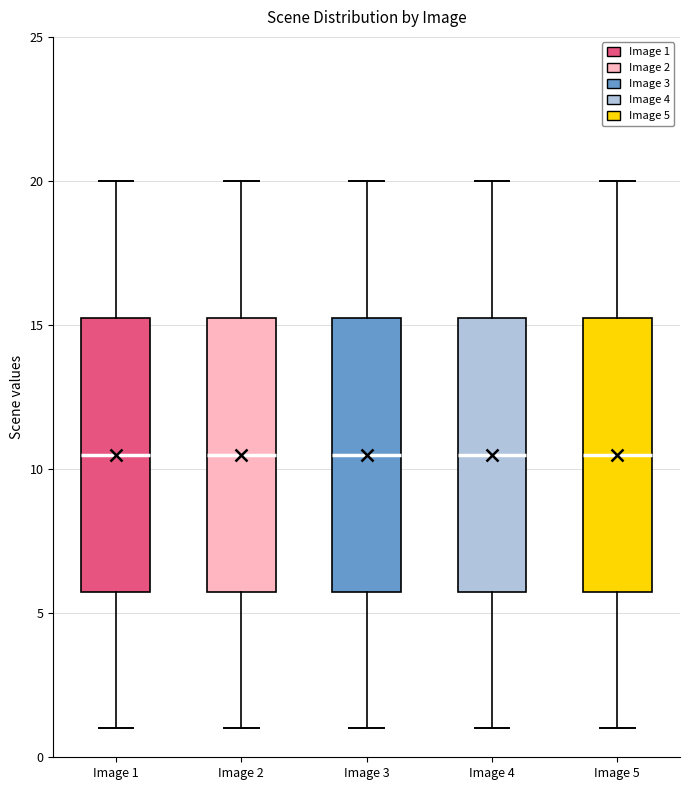

Reading left to right, read every box against the y-axis: the position of its median line, the range the box covers, and the ends of its whiskers. The values are not printed on the chart, so give them approximately, as read against the axis.

Image 1: median 10.5, box 6.0 to 15.5, whiskers 1.0 to 20.0
Image 2: median 10.5, box 6.0 to 15.5, whiskers 1.0 to 20.0
Image 3: median 10.5, box 6.0 to 15.5, whiskers 1.0 to 20.0
Image 4: median 10.5, box 6.0 to 15.5, whiskers 1.0 to 20.0
Image 5: median 10.5, box 6.0 to 15.5, whiskers 1.0 to 20.0